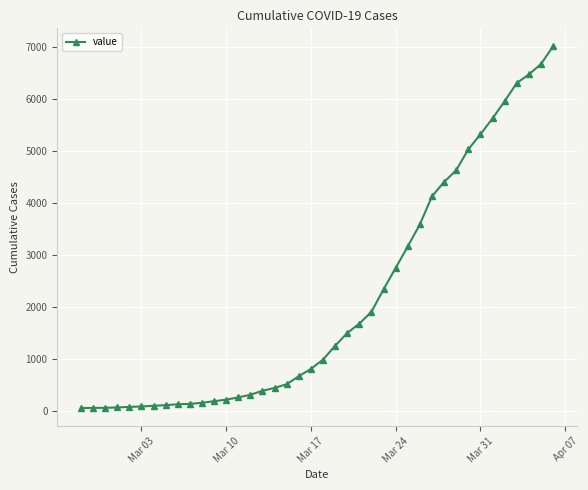

What is the difference between the maximum and minimum values?

6940